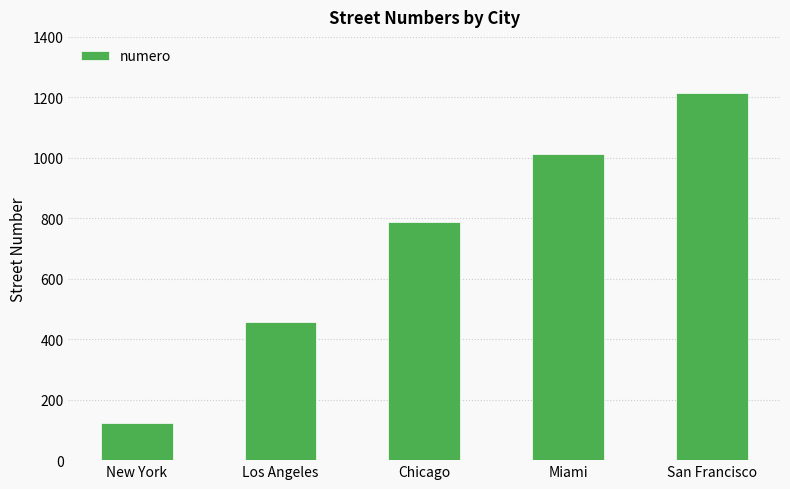

At which label is the value closest to 668?

Chicago